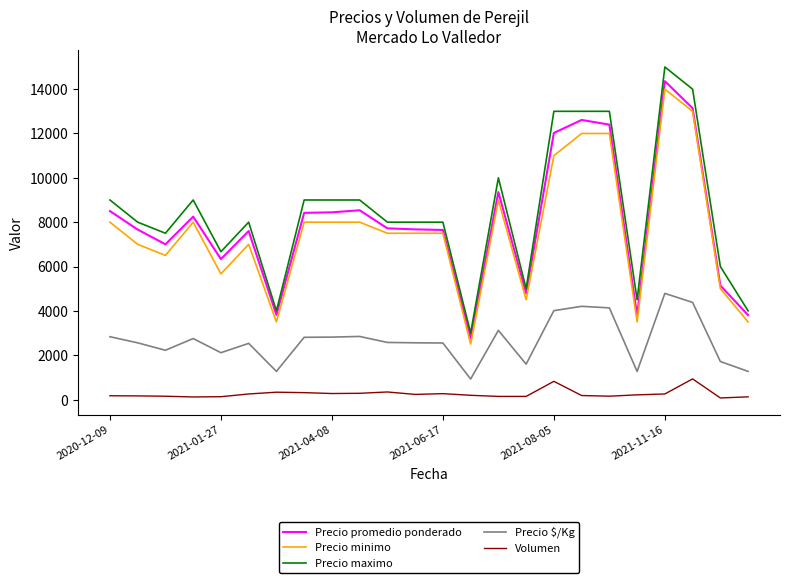

What is the sum of all Volumen values?

6198